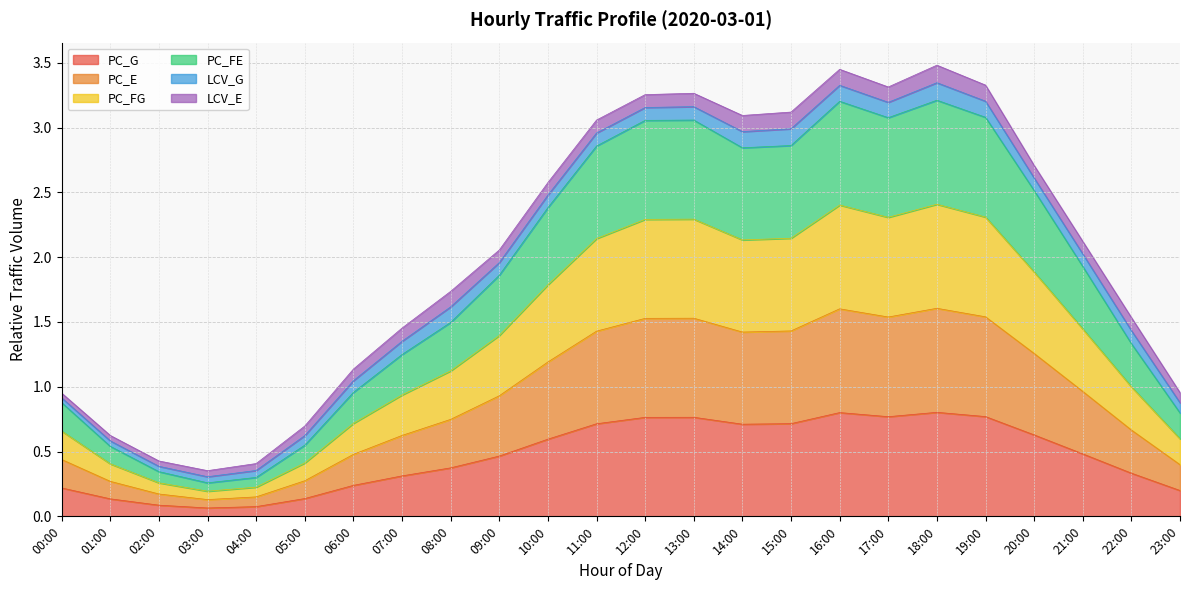

Which series has the largest range (max minus min)?

PC_FE